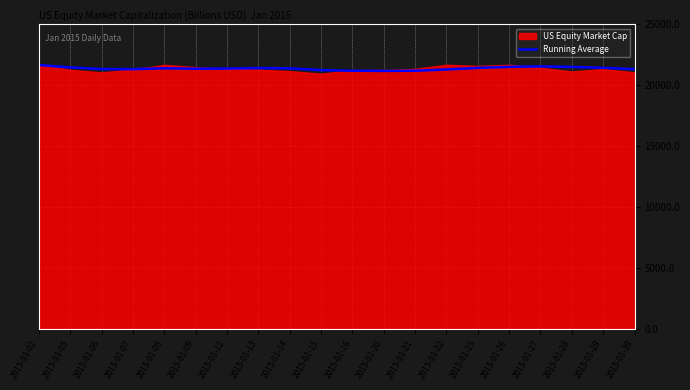

The value at 2015-01-28 is 21506.0. True or false?

True